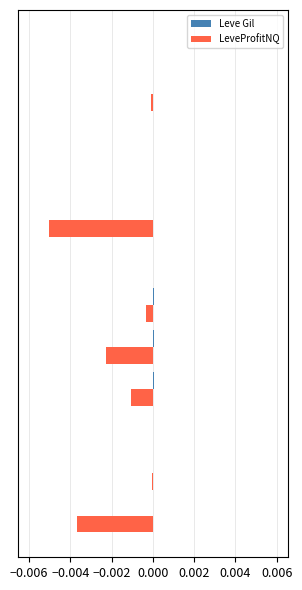

Count the number of categories in the chart.

12